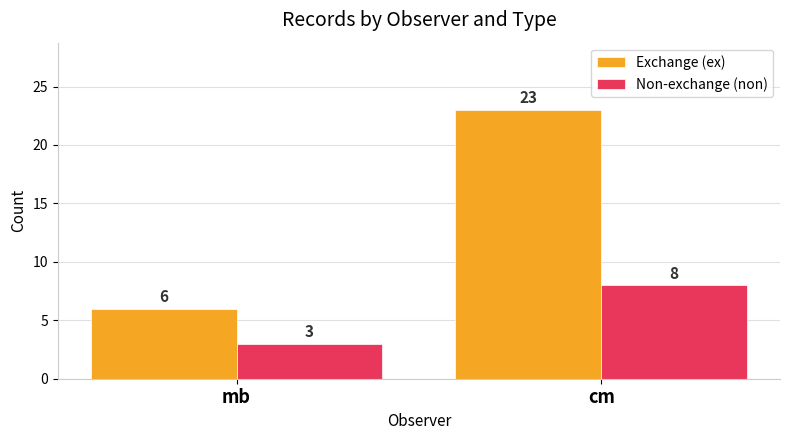

Where is Non-exchange (non) nearest to the value 5?

mb